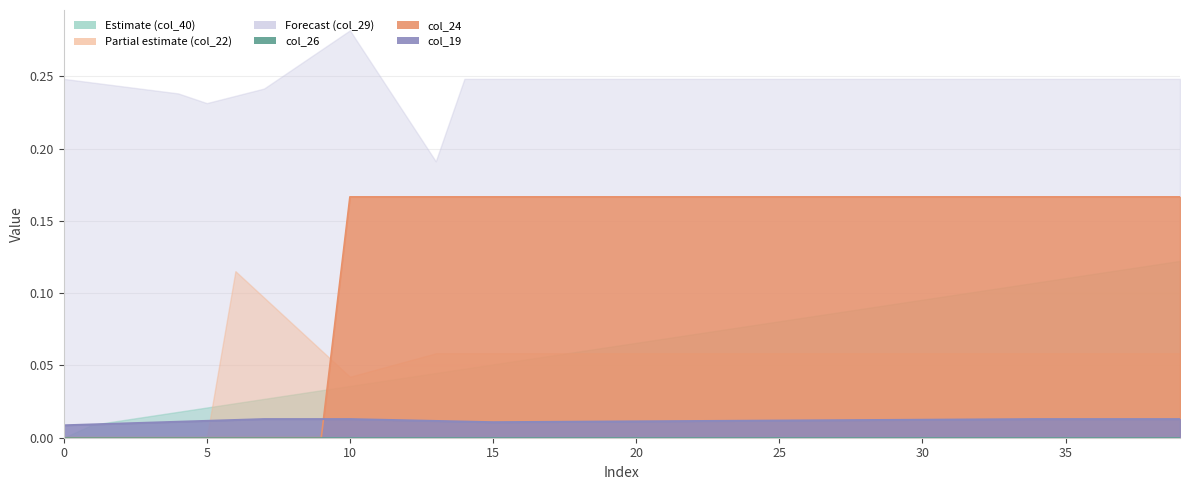

How many times do col_26 and col_22 cross each other?

1